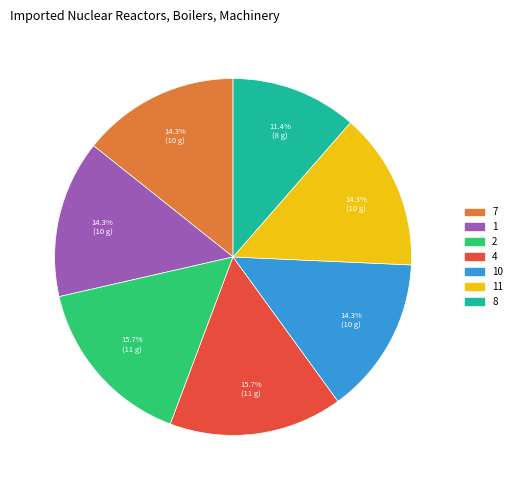

Does any single category account for the majority?

No